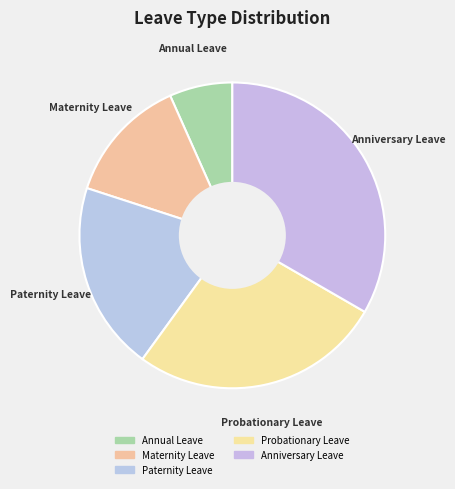

How many slices are in this pie chart?

5